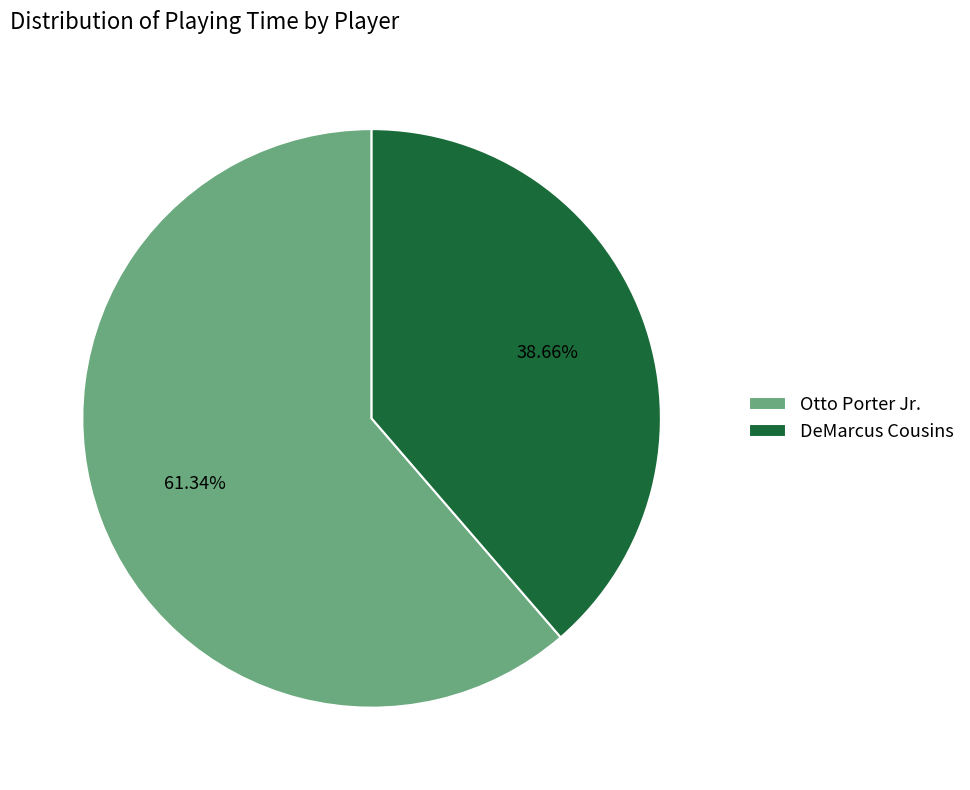

What is the largest slice in the pie chart?

Otto Porter Jr.